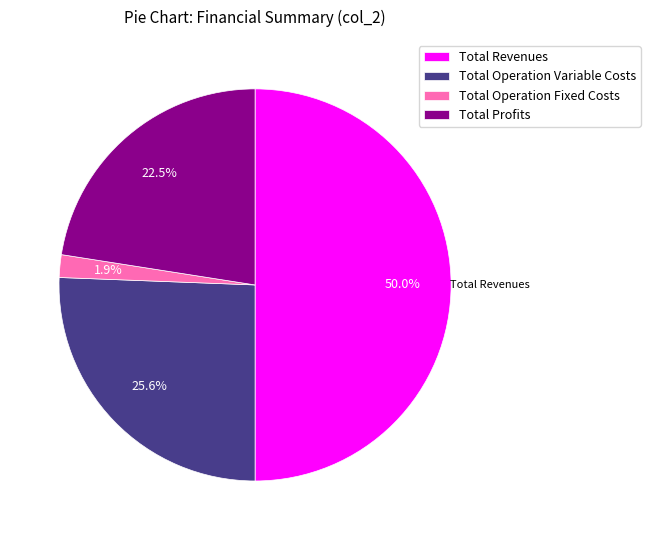

How much of the chart is everything except Total Revenues?

50.0%